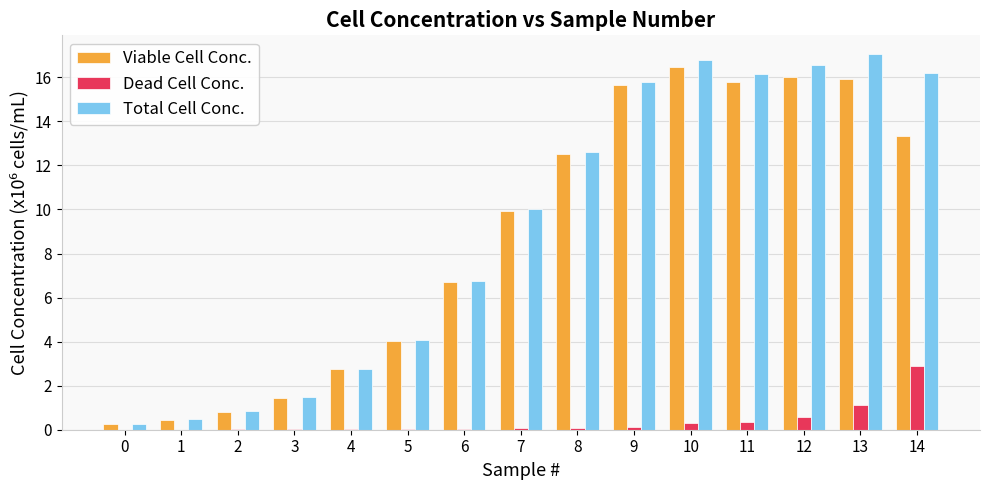

At which label is Dead Cell Conc. closest to 1?

13